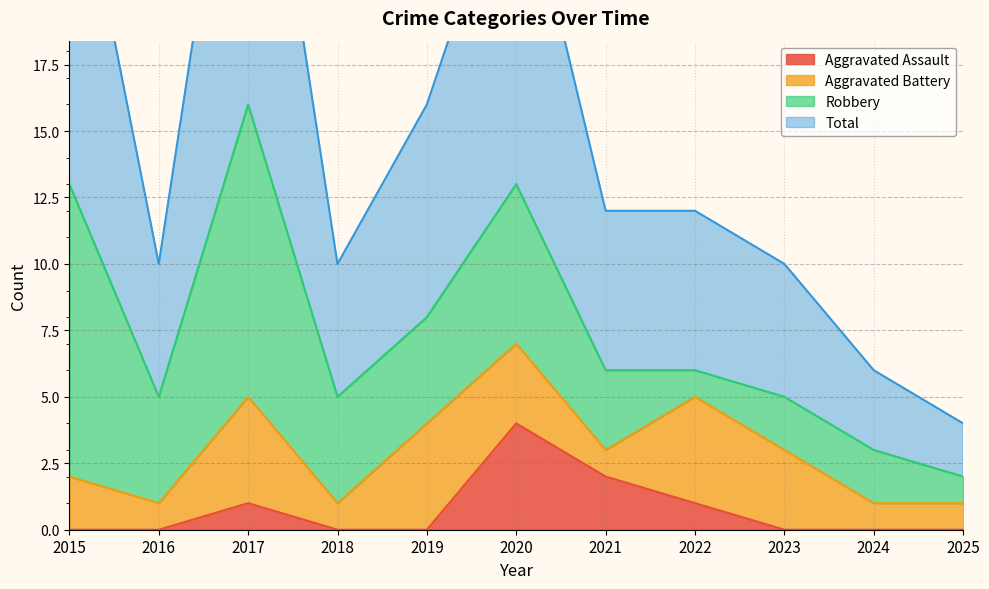

Is it true that Total equals 6 at 2020?

False